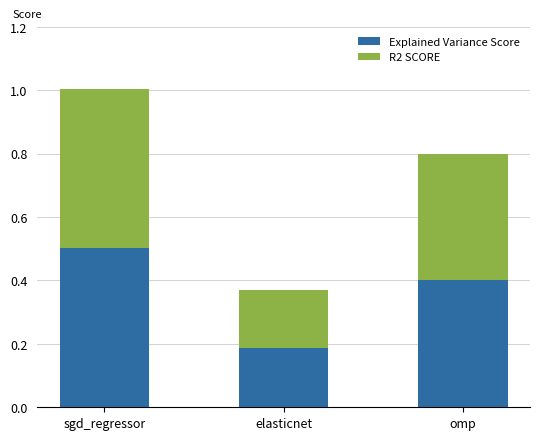

Does the chart contain any negative values?

No